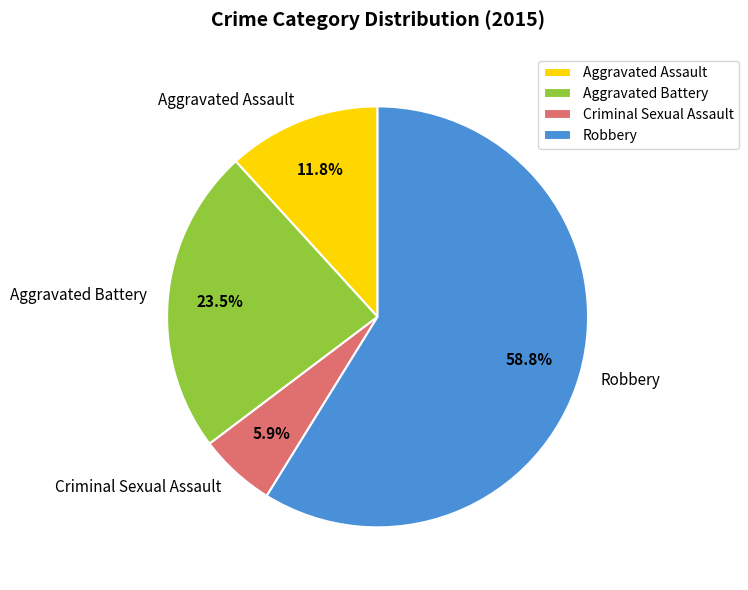

To the nearest percent, what percentage of the pie is Robbery?

59%